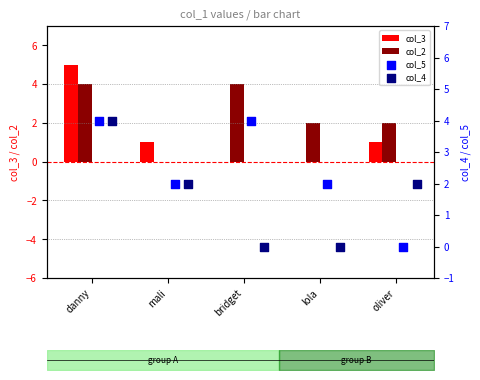

Is the value of col_3 at oliver greater than the value of col_2 at oliver?

No